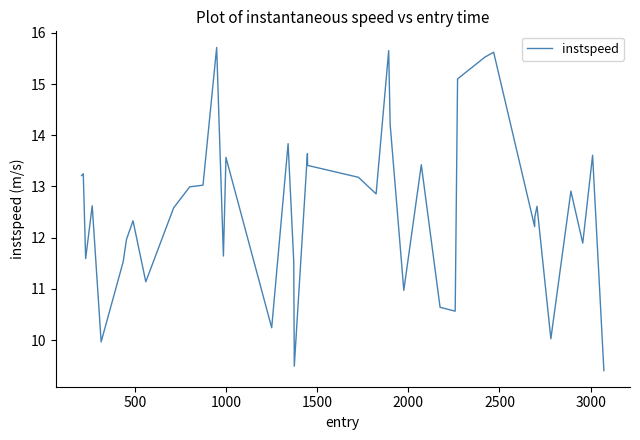

How many interior local peaks (higher than both neighbors) does the data have?

13